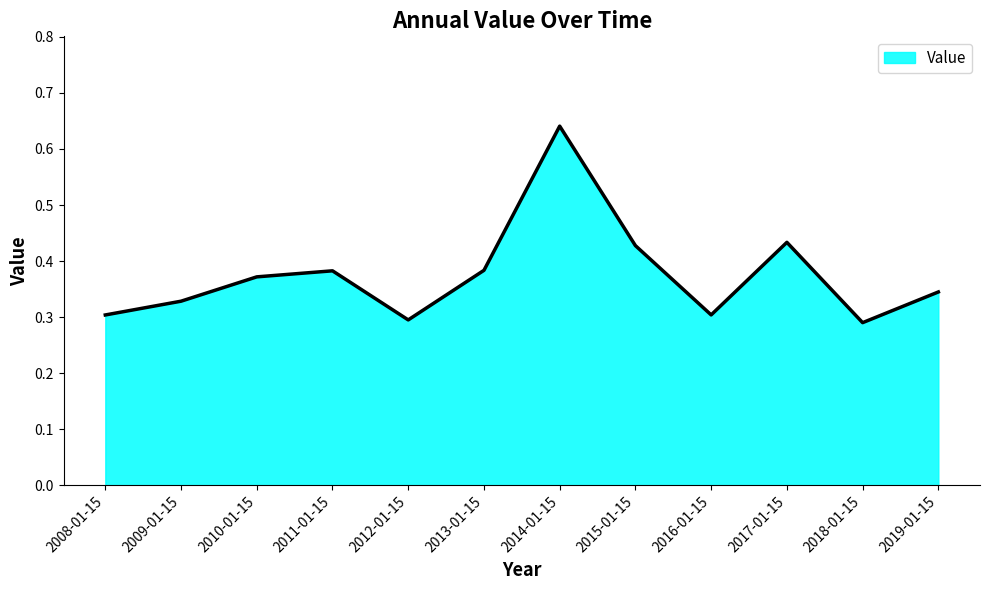

Between 2010-01-15 and 2015-01-15, which is larger?

2015-01-15